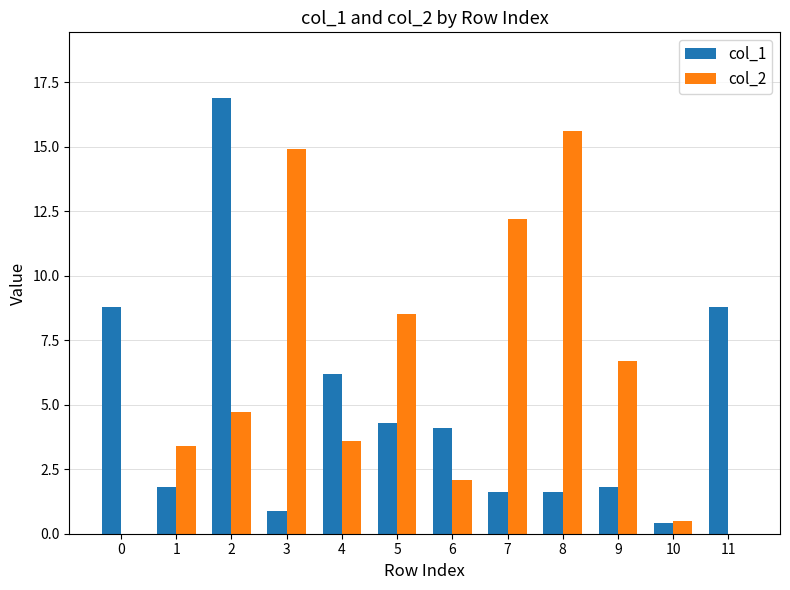

What is the total value across all series at 5?

12.8